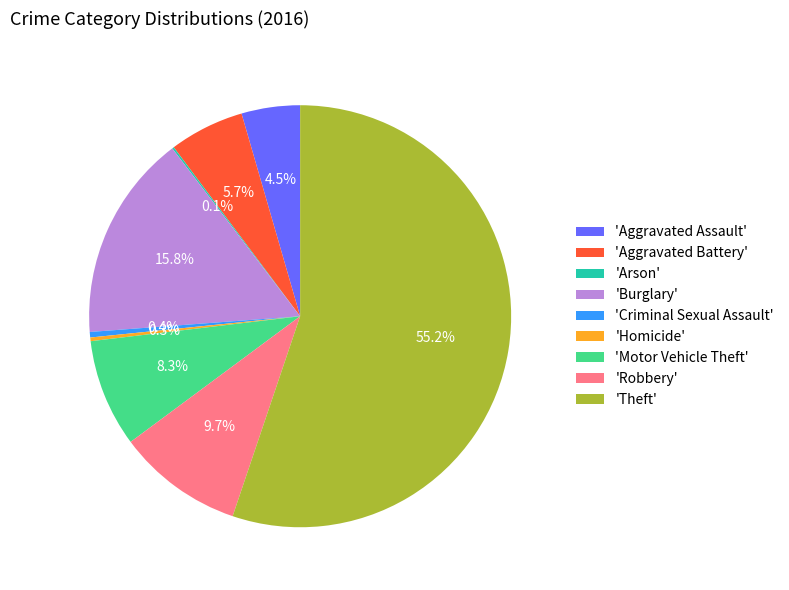

Which slice is the largest?

'Theft'